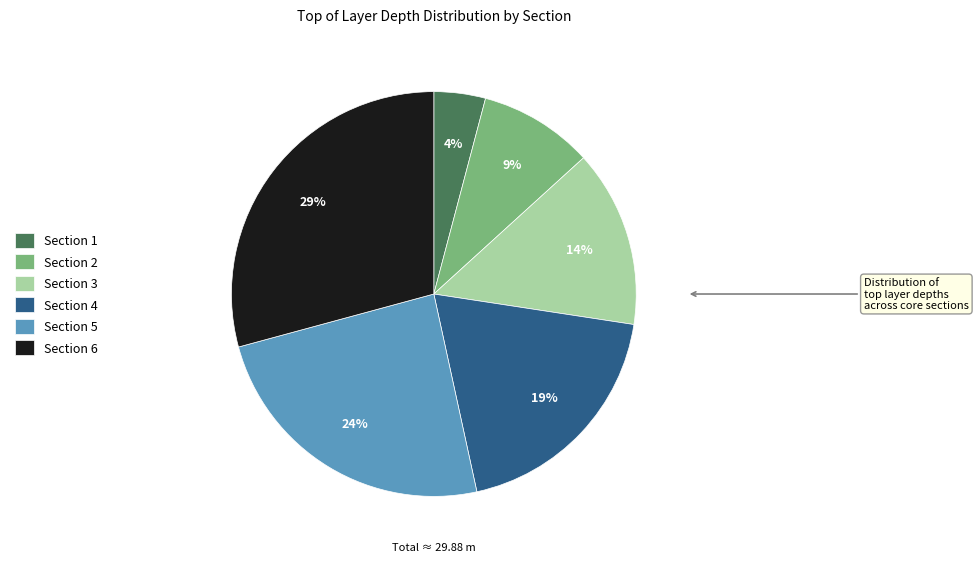

To the nearest percent, what is the difference between the largest and smallest slice percentages?

25%